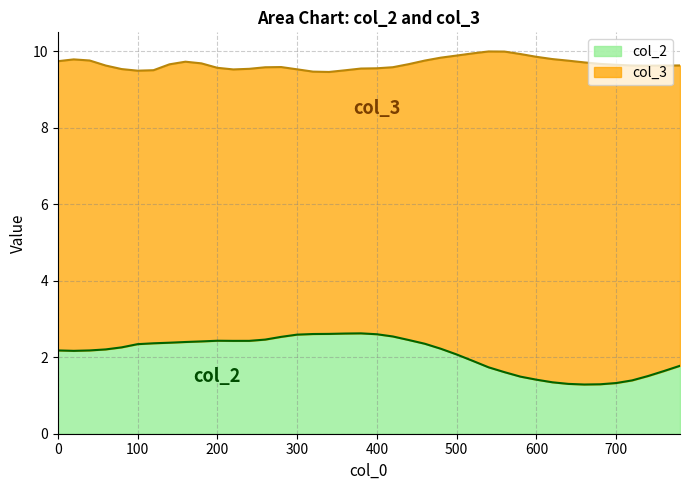

The value of col_2 at 9 is 4.0. True or false?

False